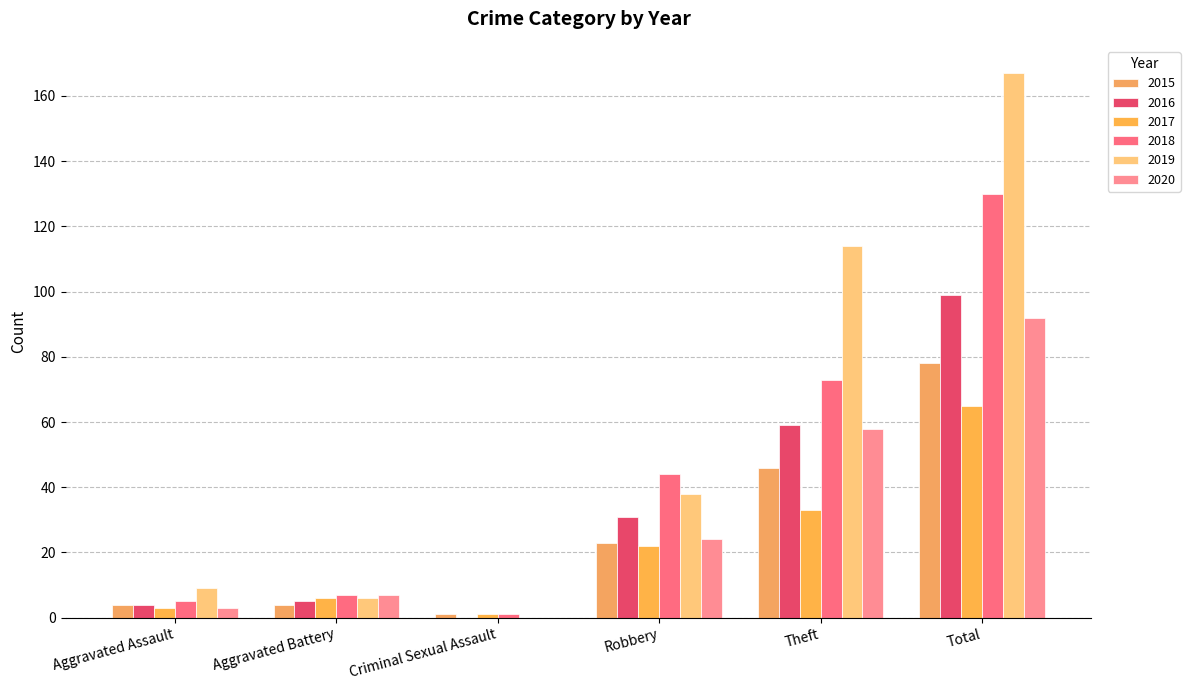

Which series has the largest total across all categories?

2019